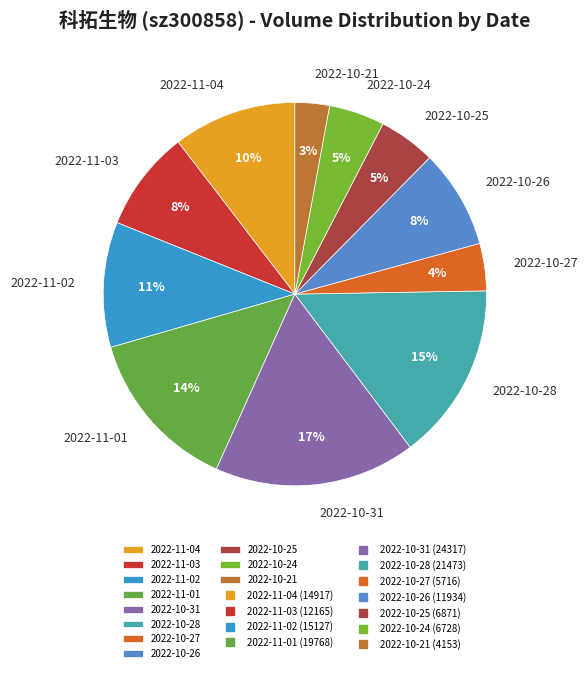

Approximately how many times larger is the value at 2022-10-28 compared to 2022-11-01?

1.1